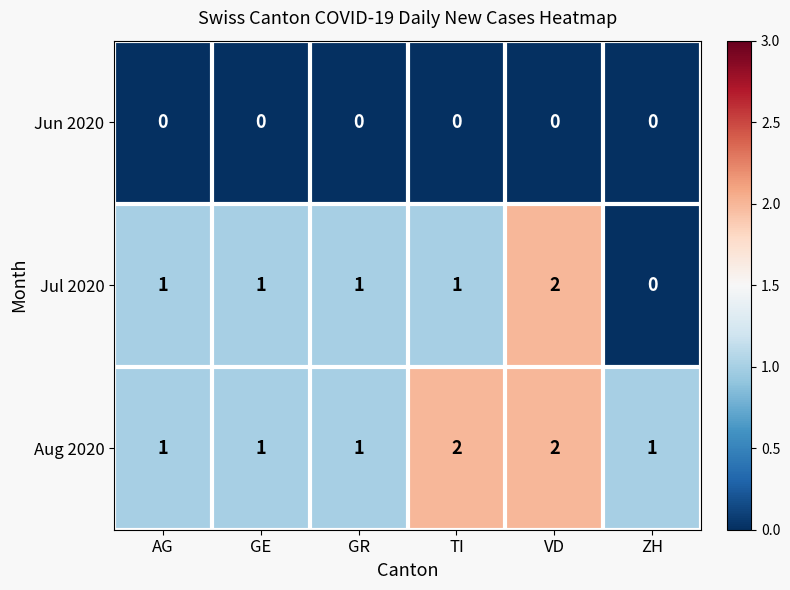

Is the value of Jul 2020 at AG greater than the value of Jun 2020 at GR?

Yes